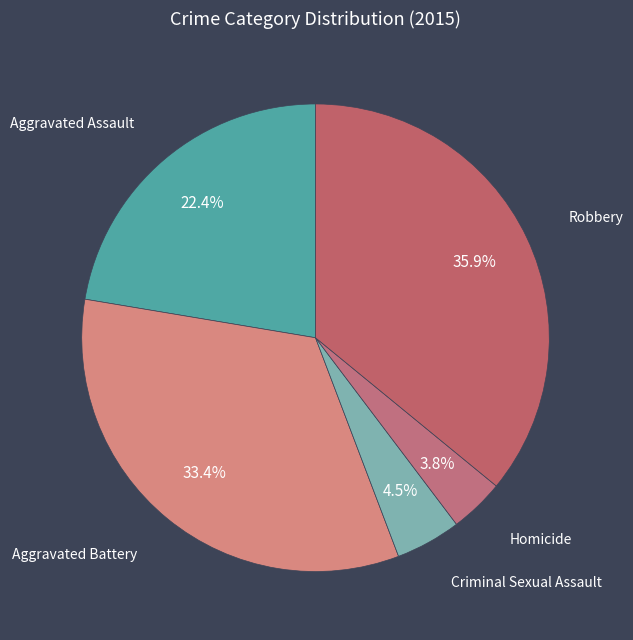

Count the number of slices in the pie.

5